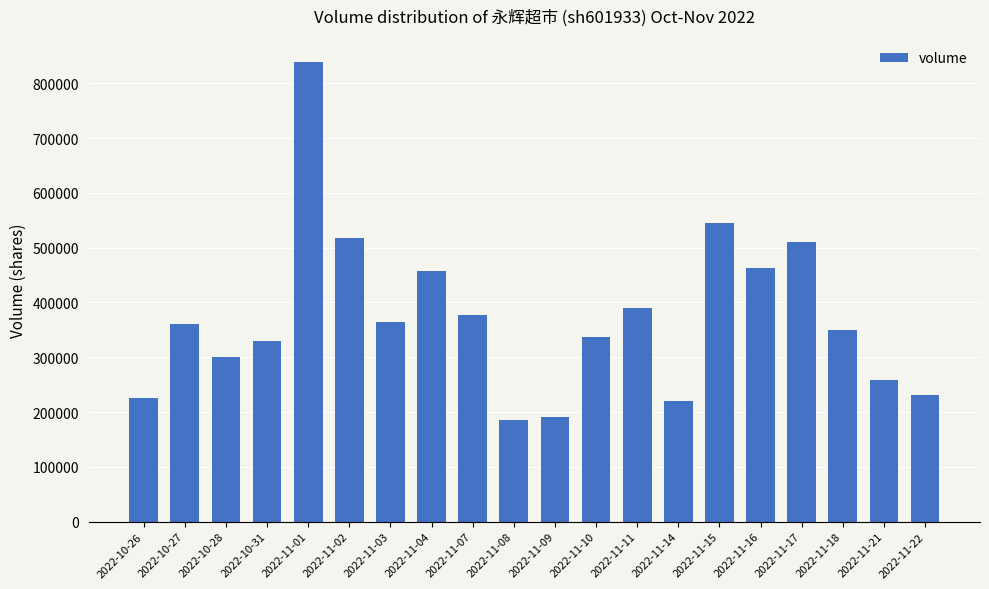

What is the greatest value displayed?

838990